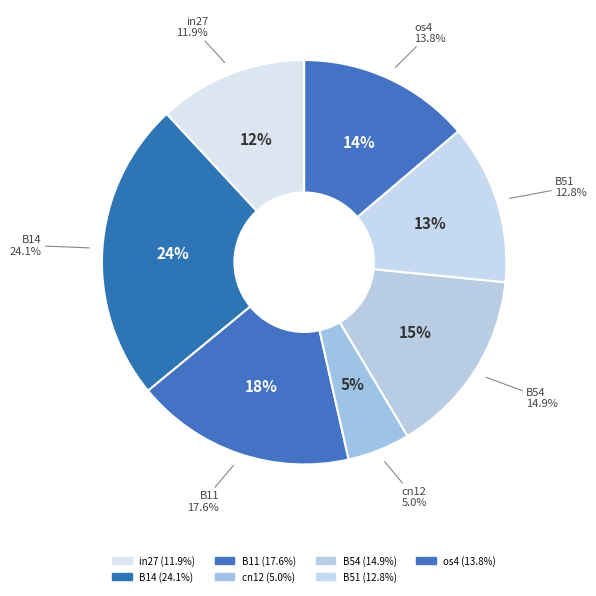

The B14 slice represents 36% of the pie. True or false?

False